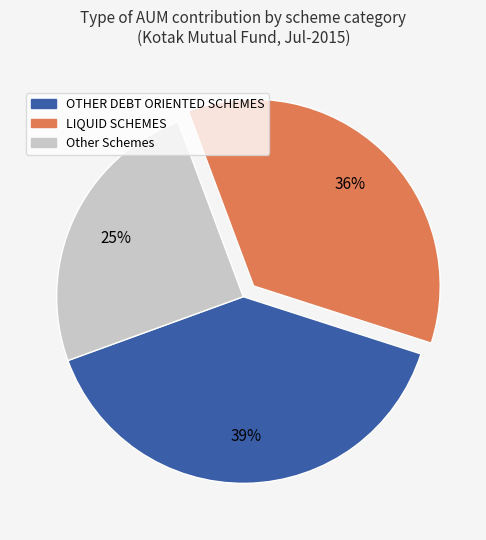

To the nearest percent, what is the average slice percentage?

33%